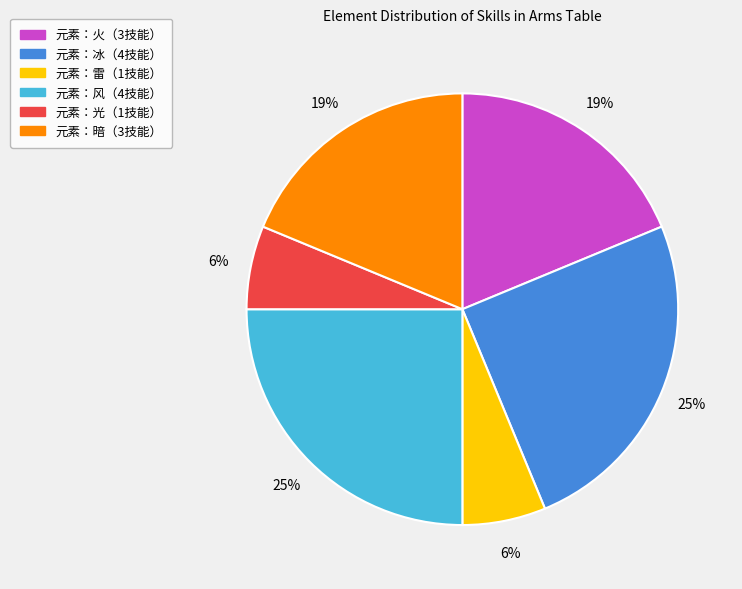

How many slices are in this pie chart?

6